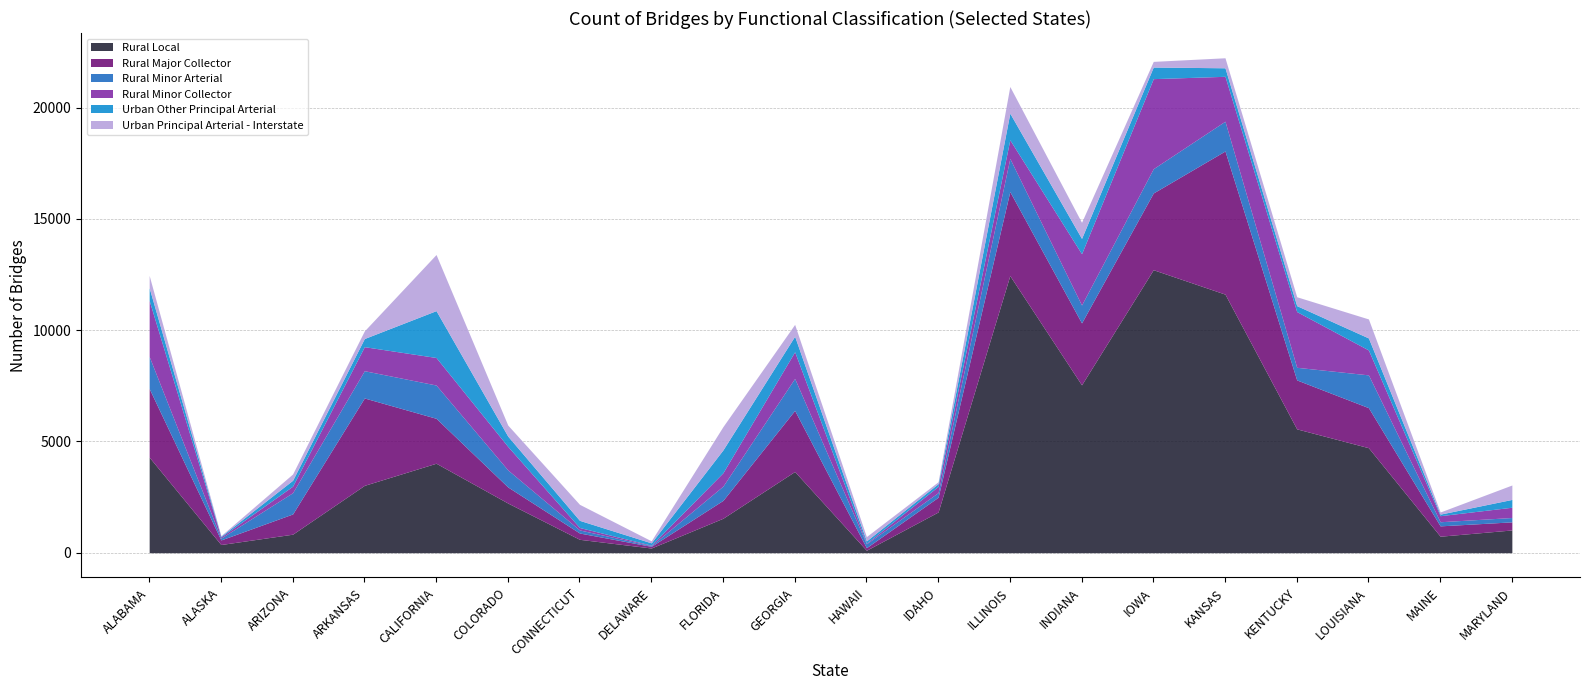

True or false: Rural Minor Arterial has a value of 1489 at ILLINOIS.

True